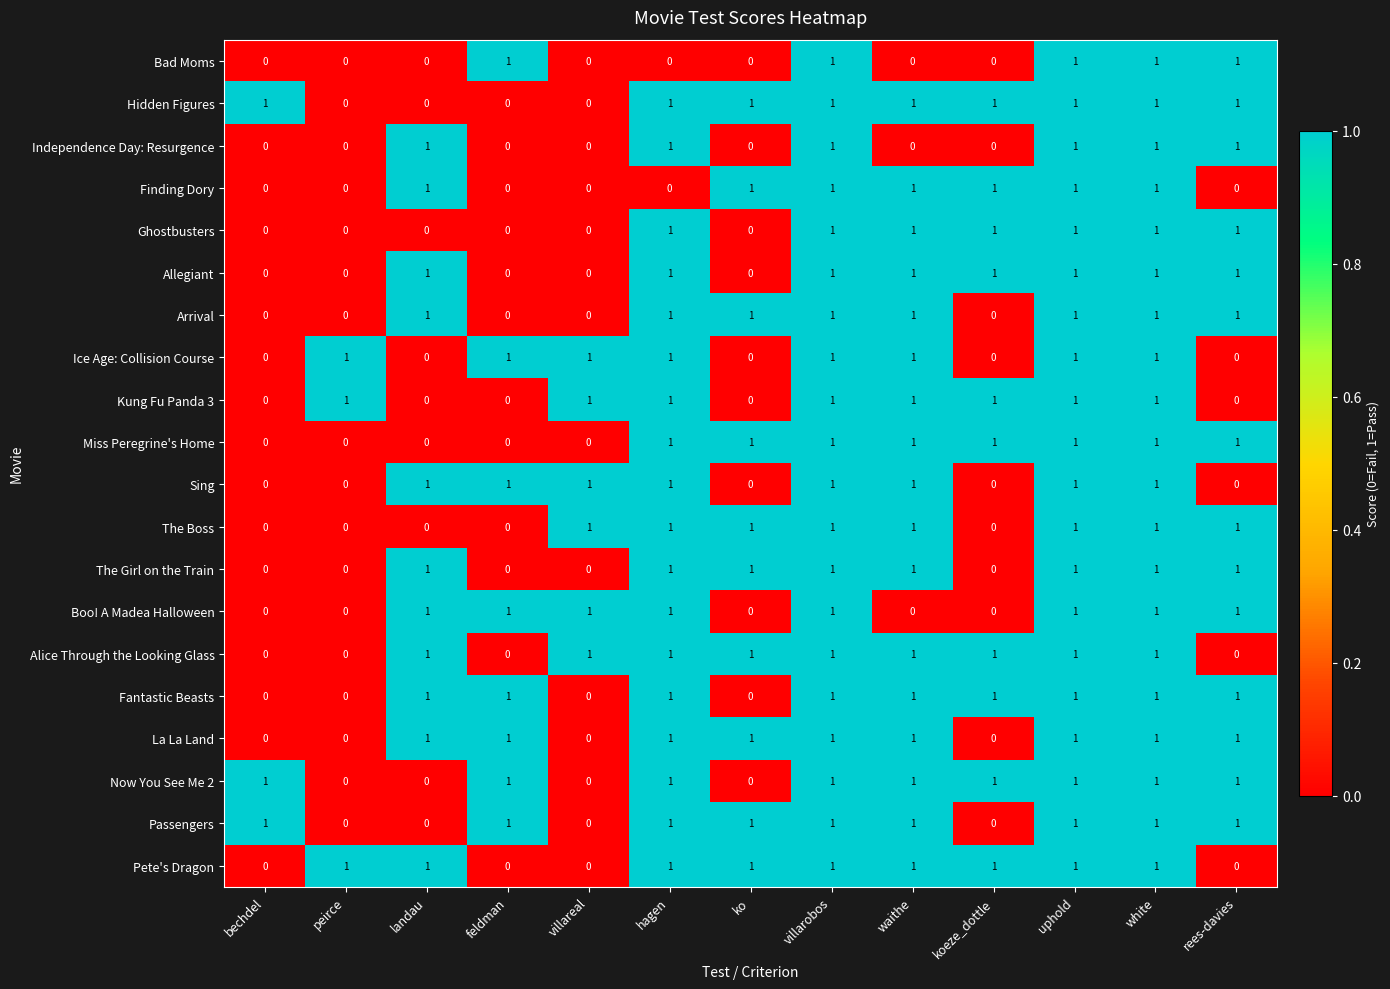

Count the The Girl on the Train values in the range 0 to 1.

13